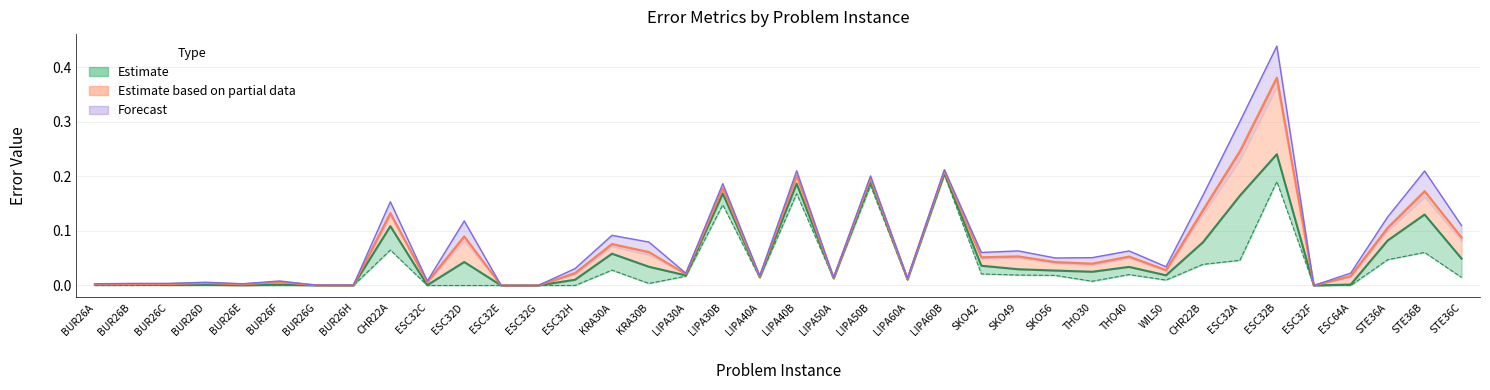

At how many categories does at least one series exceed 0?

35